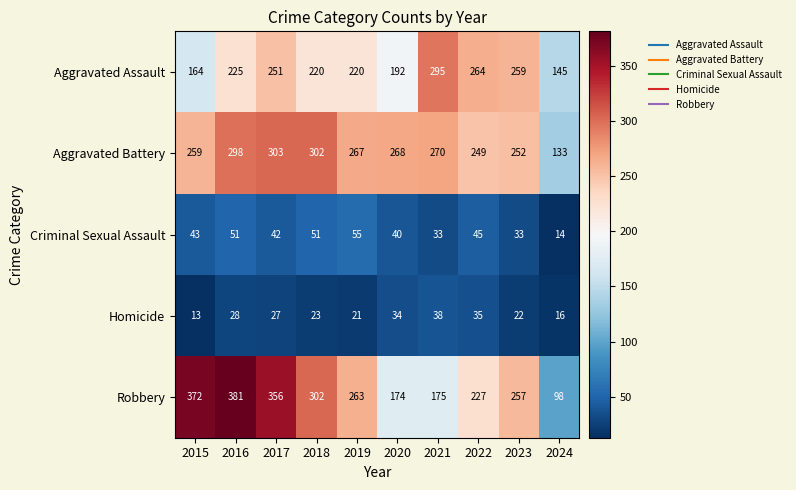

Which series changed the most between 2022 and 2024?

Robbery